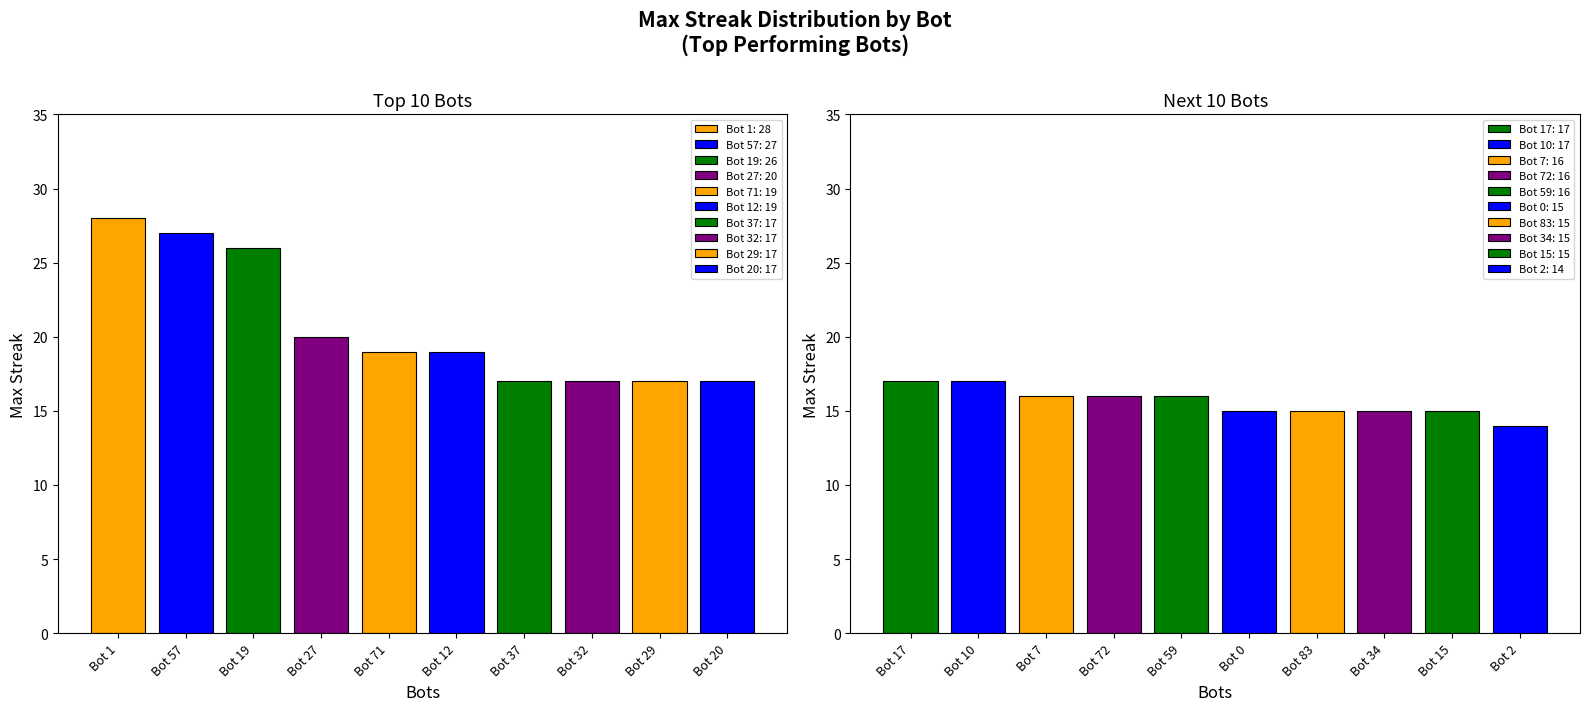

How many groups of bars are there?

10